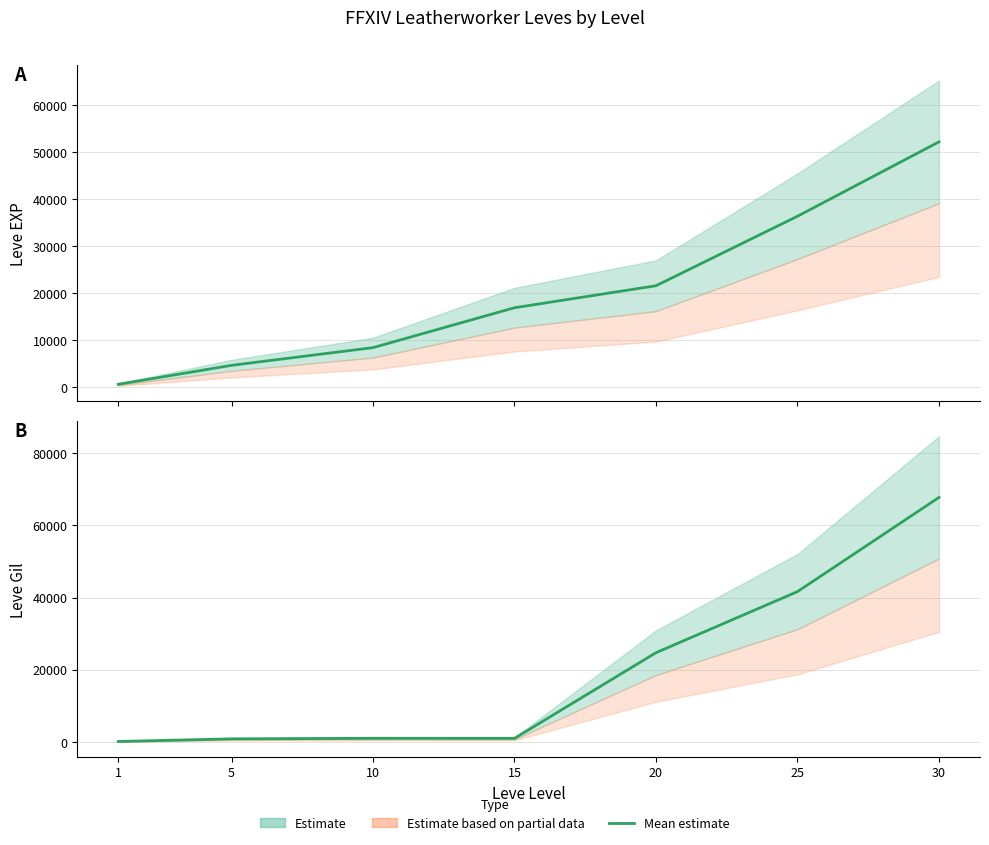

Reading left to right, extract all data points from this chart.

Leve EXP: 630	4660	8430	16920	21600	36390	52220
Leve Gil: 112	840	990	980	24710	41630	67730